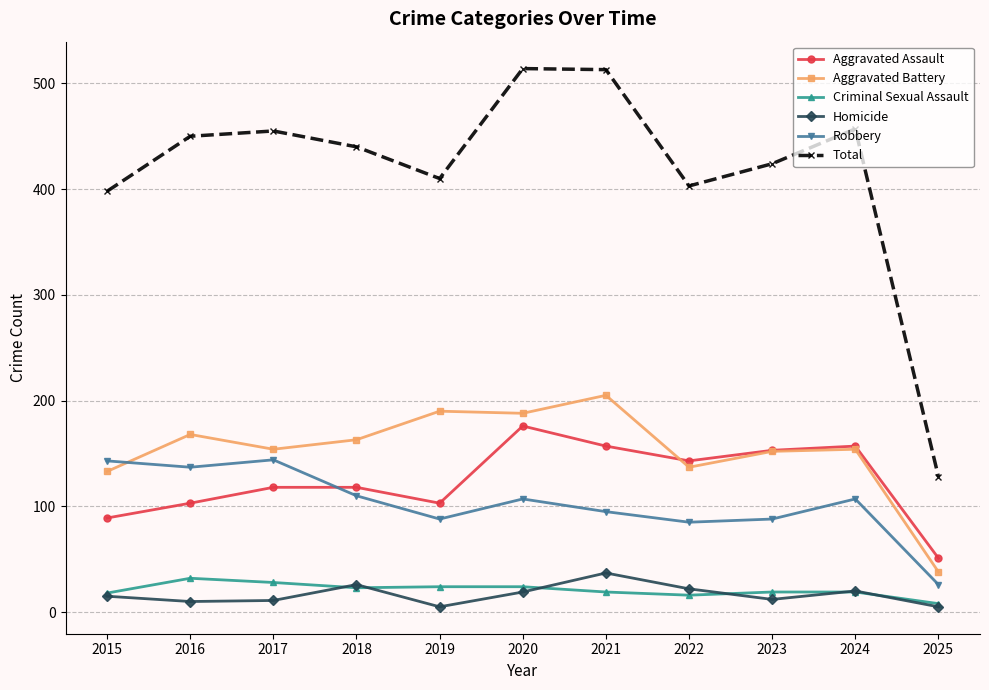

List the series in order of their peak value, highest first.

Total, Aggravated Battery, Aggravated Assault, Robbery, Homicide, Criminal Sexual Assault